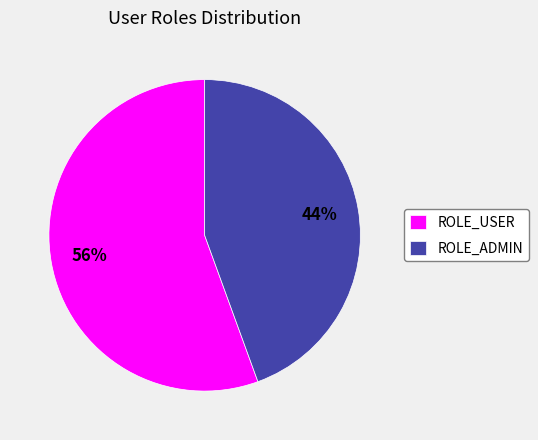

Which slice is the largest?

ROLE_USER